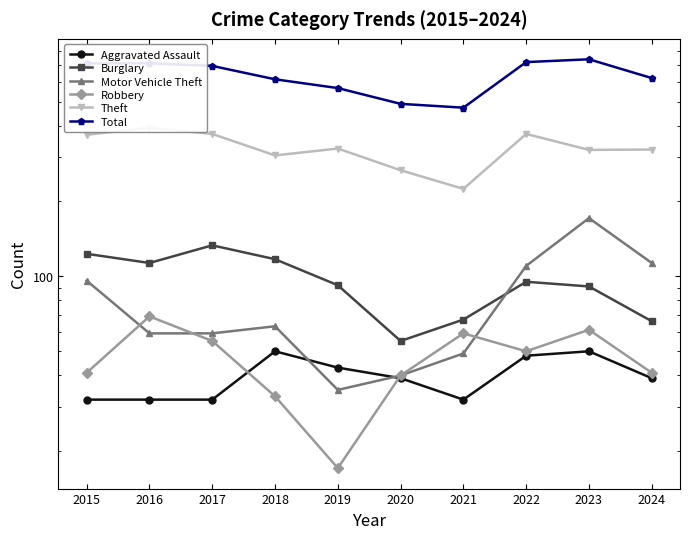

Rank the series at 2022 from highest to lowest value.

Total, Theft, Motor Vehicle Theft, Burglary, Robbery, Aggravated Assault